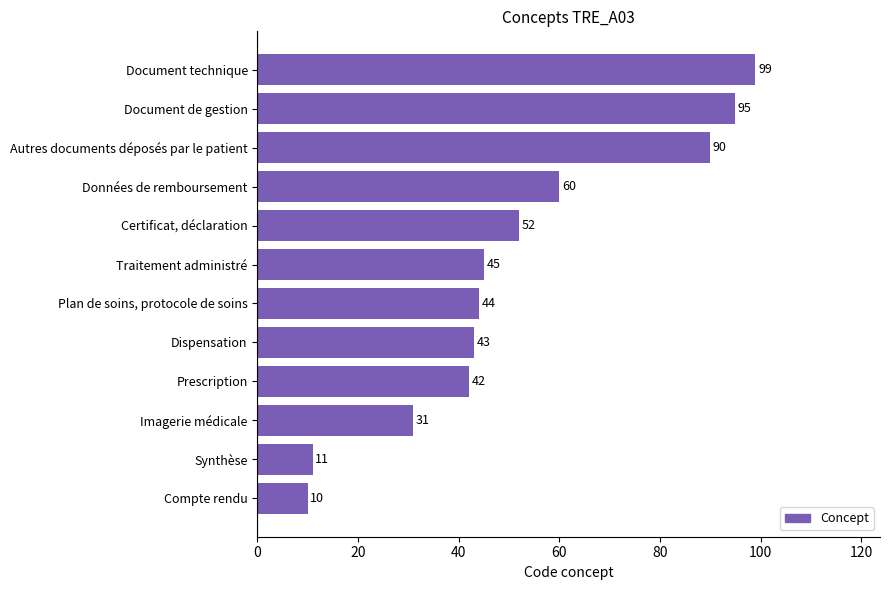

Between Données de remboursement and Compte rendu, which is larger?

Données de remboursement